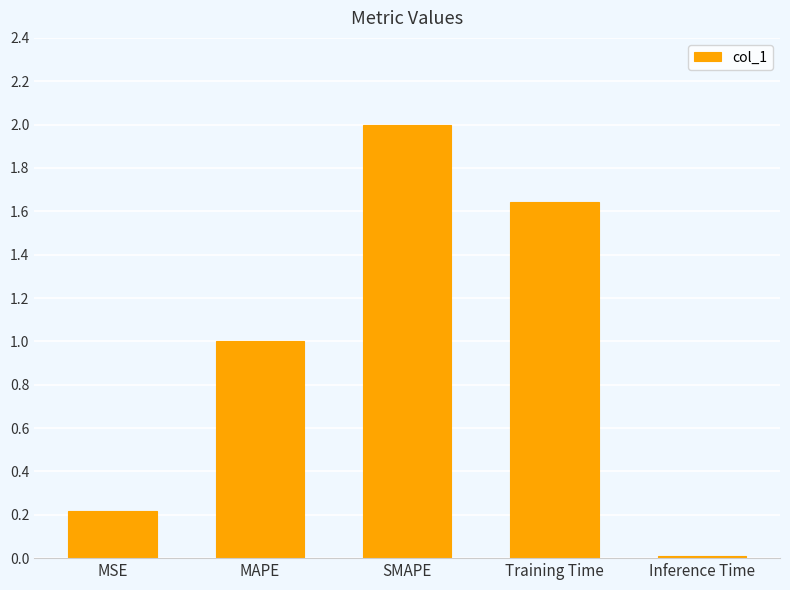

Rank the categories by value from lowest to highest.

Inference Time, MSE, MAPE, Training Time, SMAPE